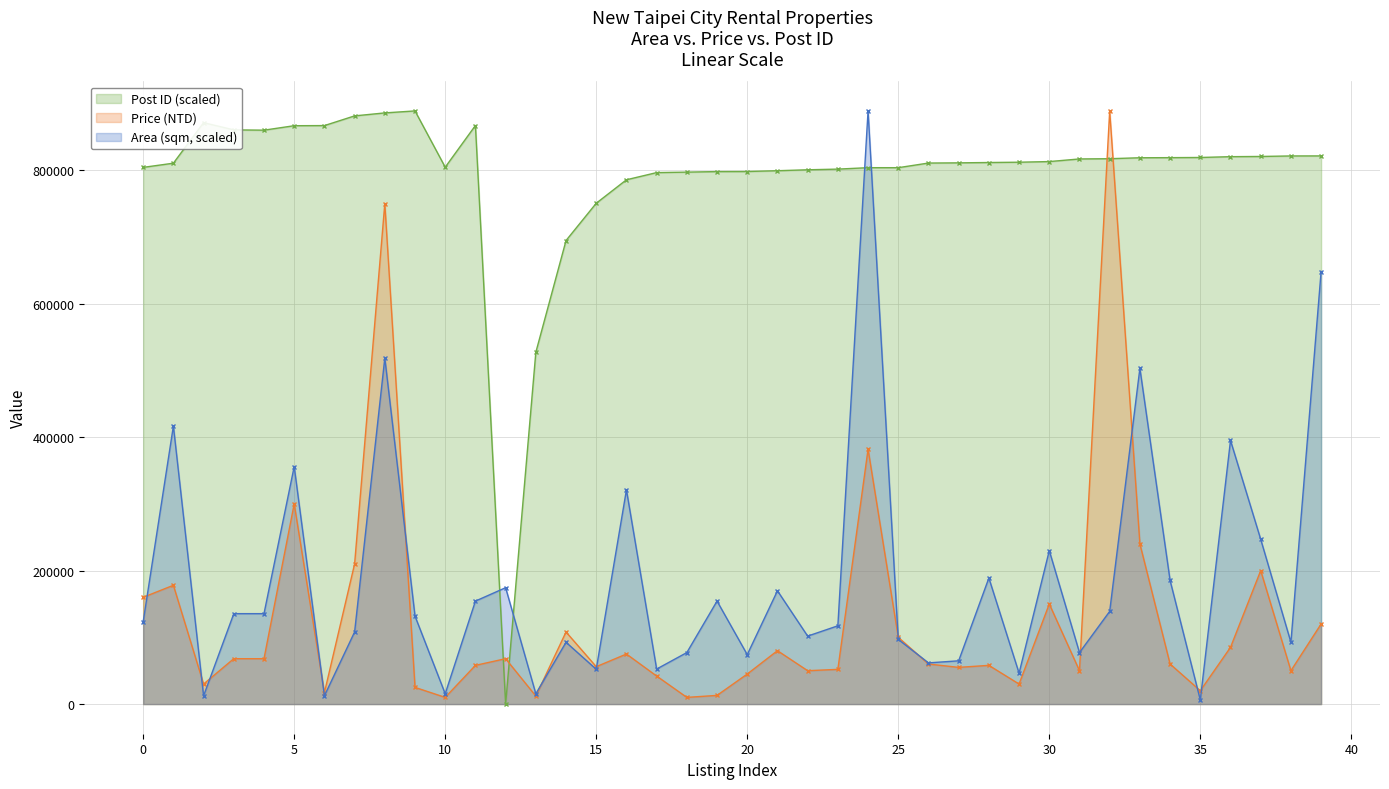

Does the chart have visible grid lines?

Yes